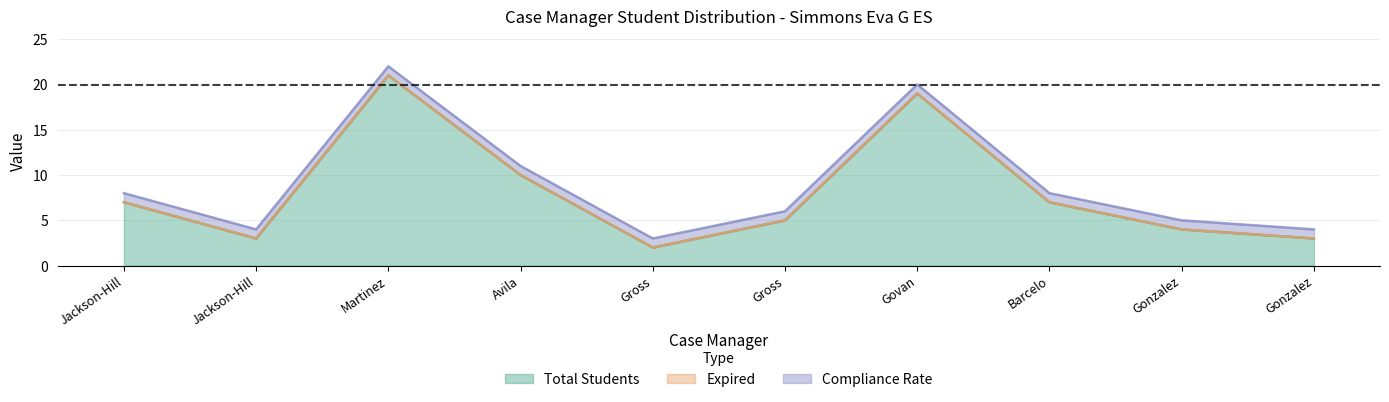

True or false: Total Students has more than 1 interior local peaks.

True